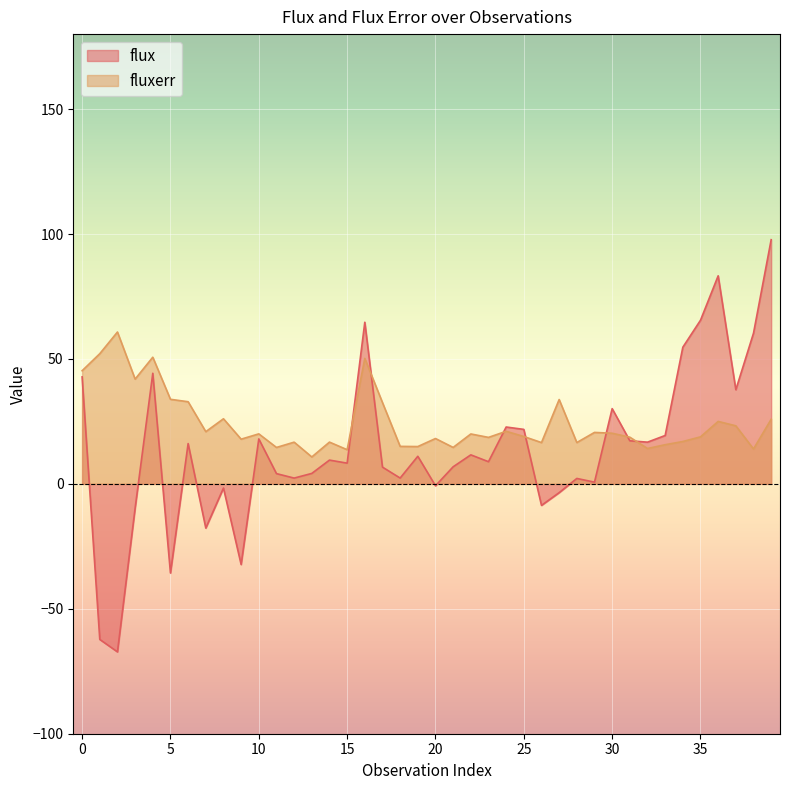

How many lines are shown in the chart?

2